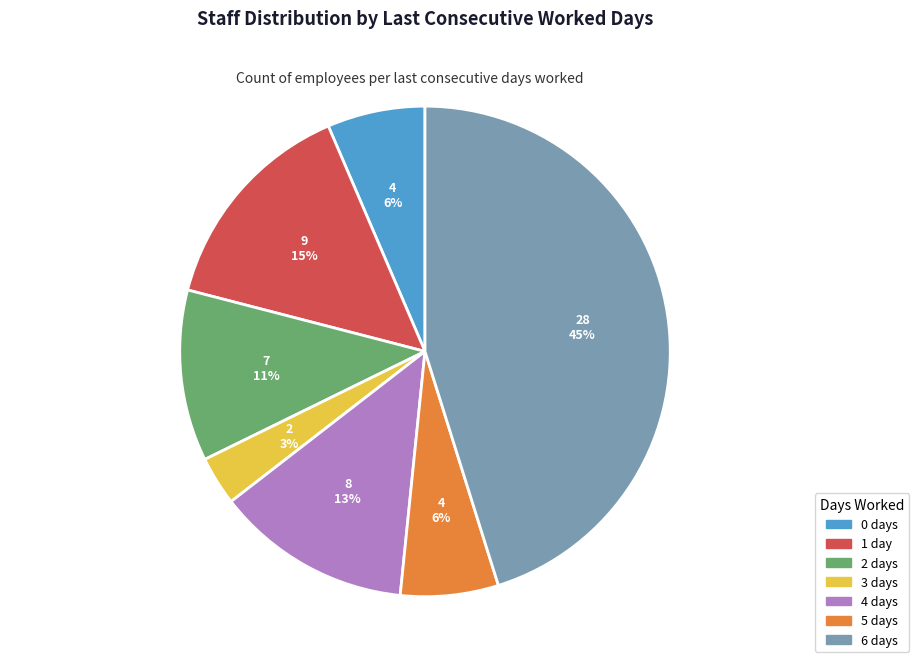

Is there any slice that represents more than half of the pie?

No